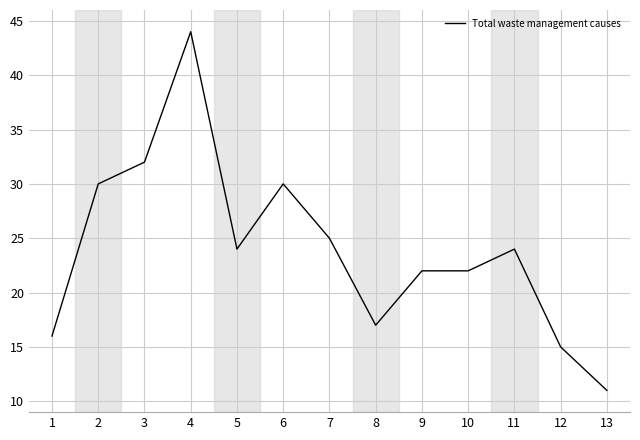

What is the approximate value at 5?

24